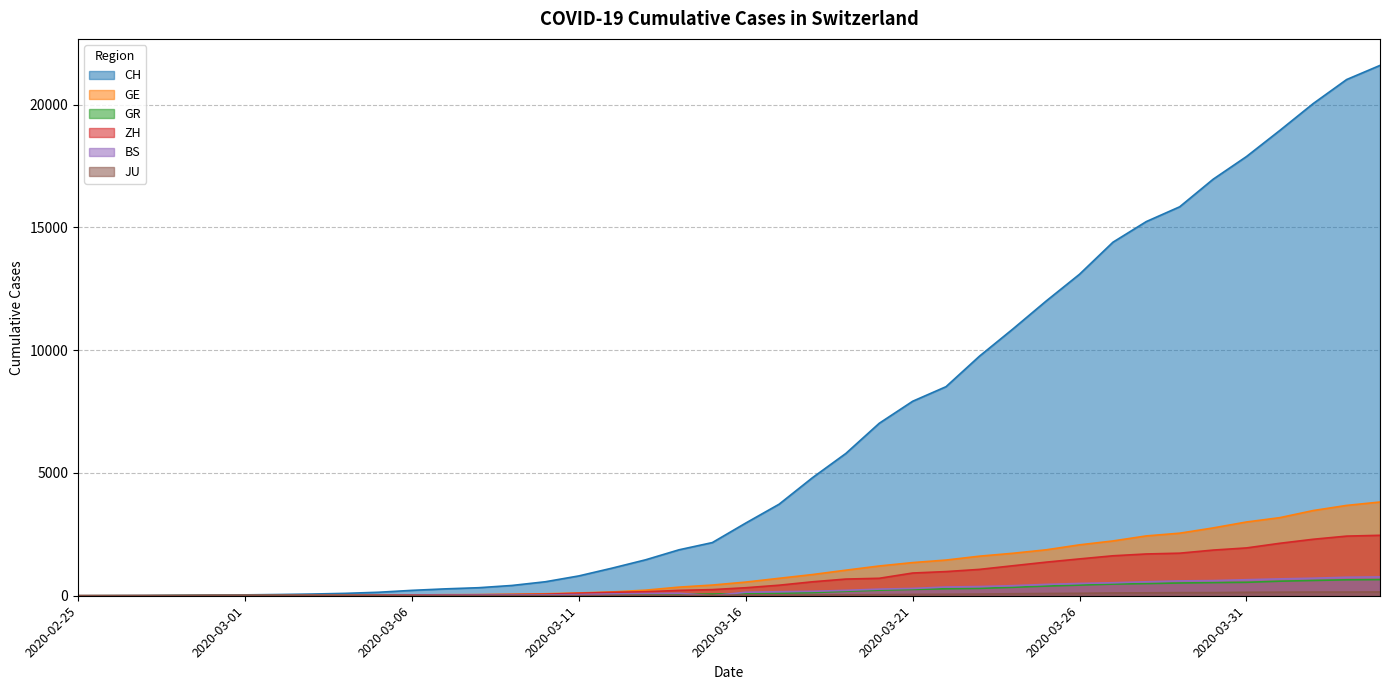

Rank the series by their maximum value, from highest to lowest.

CH, GE, ZH, BS, GR, JU